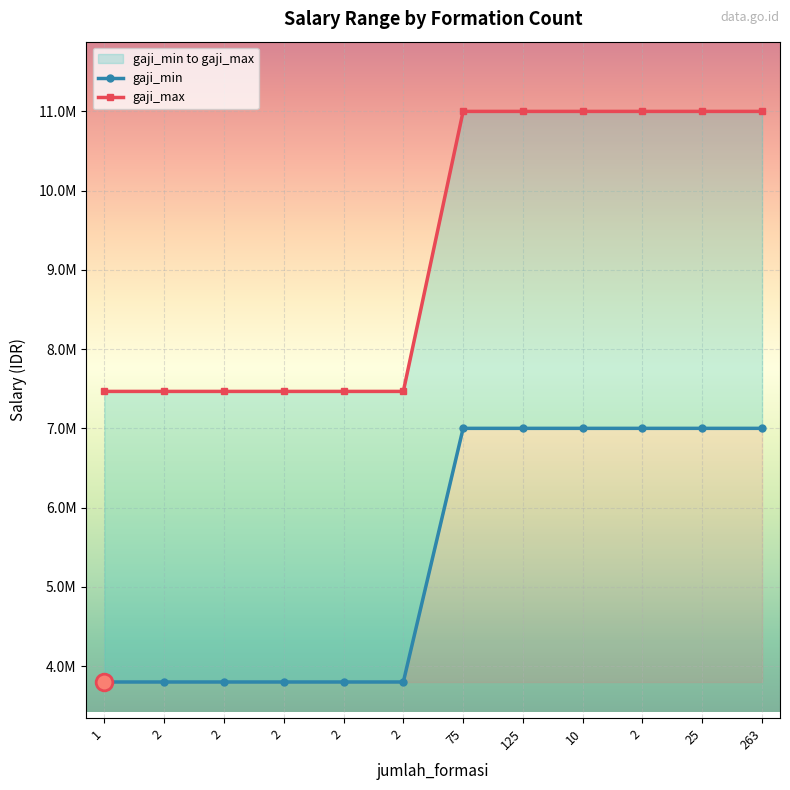

Which category has the highest value across all series?

75